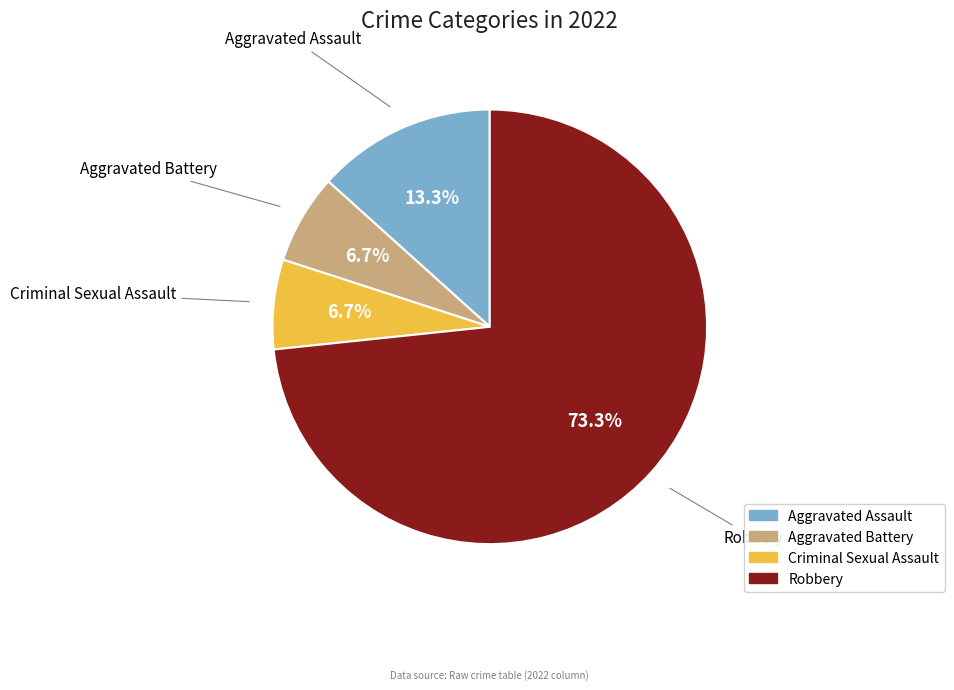

What is the total percentage of Robbery and Aggravated Battery?

80.0%